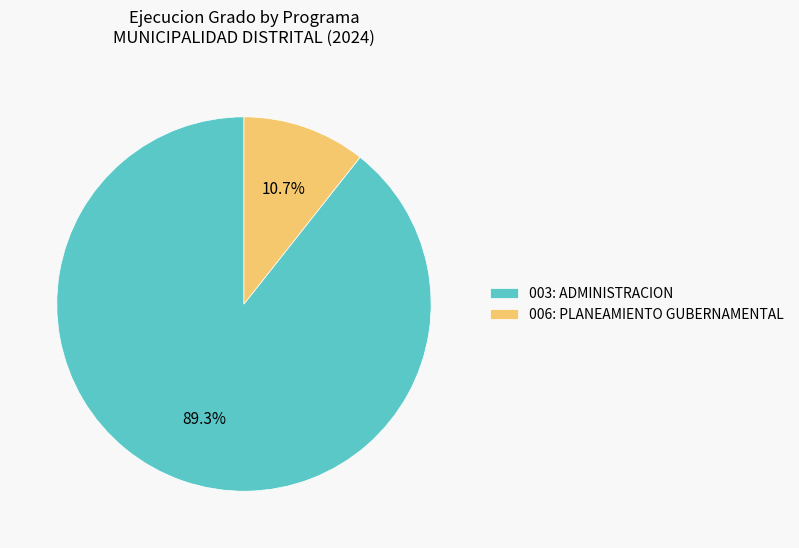

Rank the categories by value from highest to lowest.

003: ADMINISTRACION, 006: PLANEAMIENTO GUBERNAMENTAL